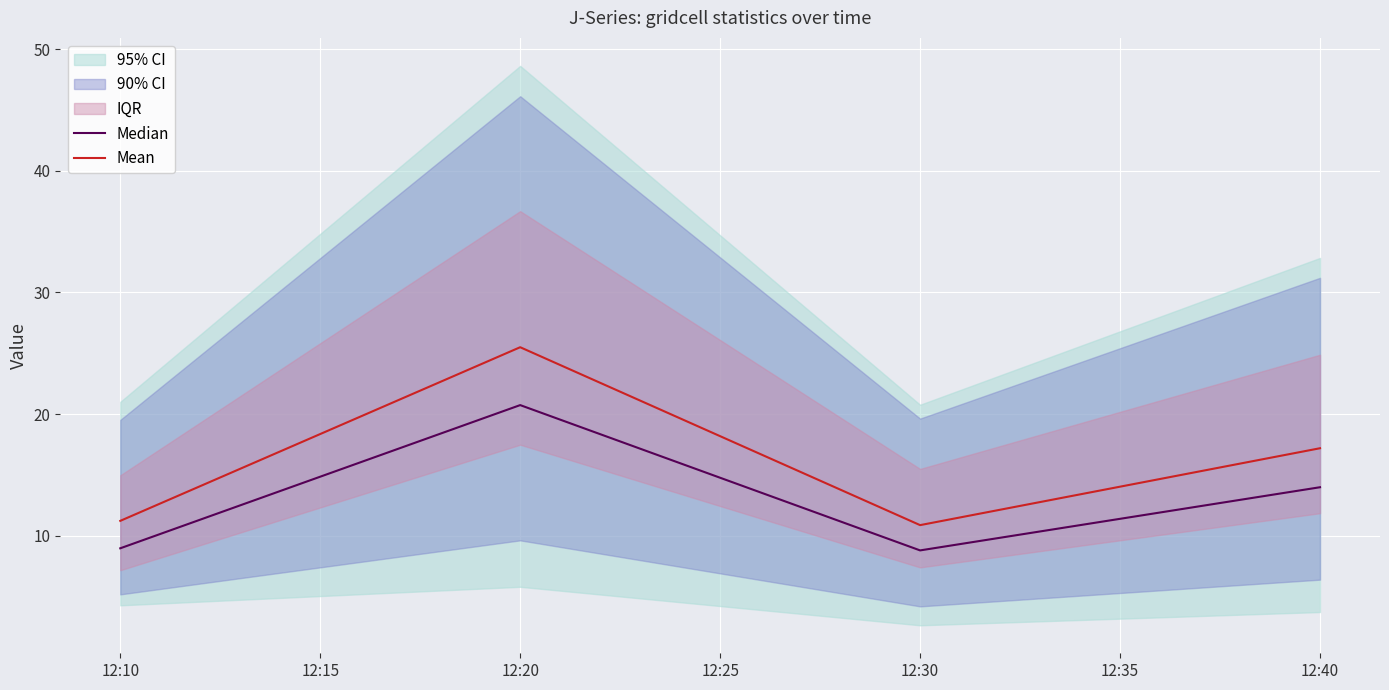

Is this an area chart (filled region under the line)?

No